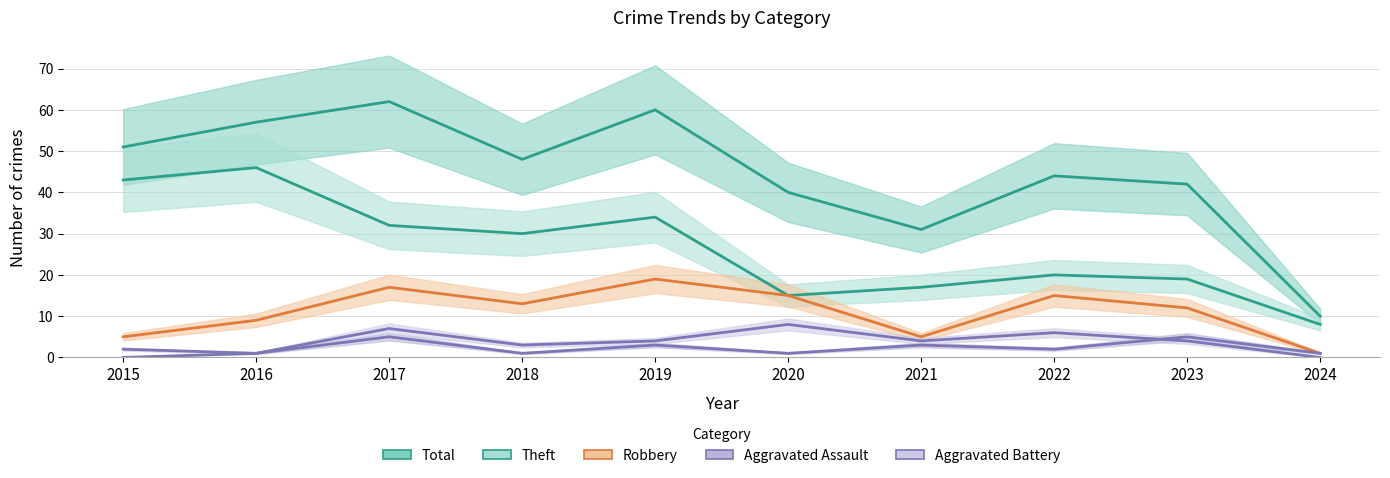

True or false: Aggravated Assault has a value of 3 at 2021.

True